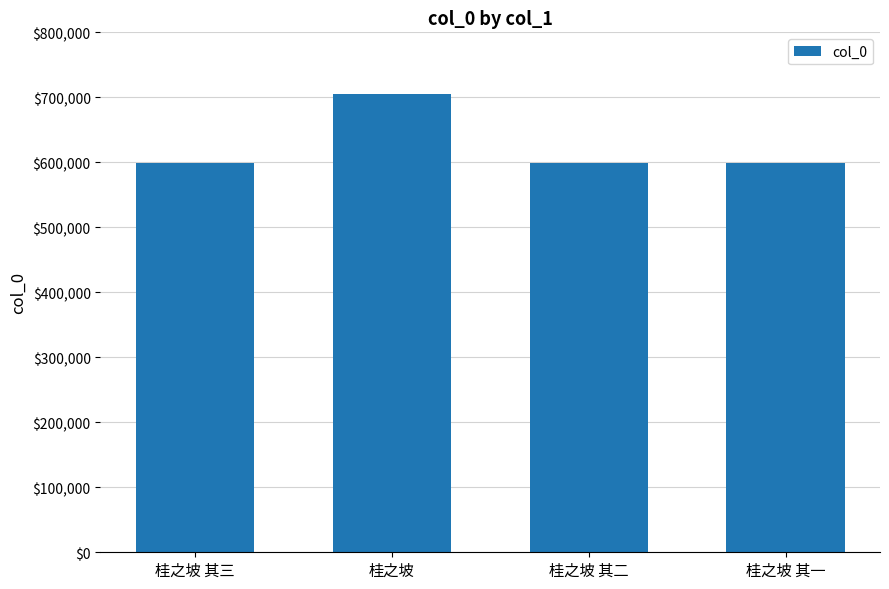

Count the number of categories in the chart.

4